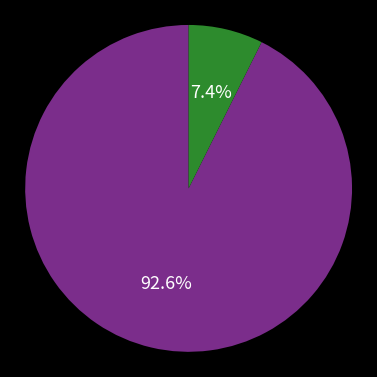

Is there a majority slice in this chart?

Yes